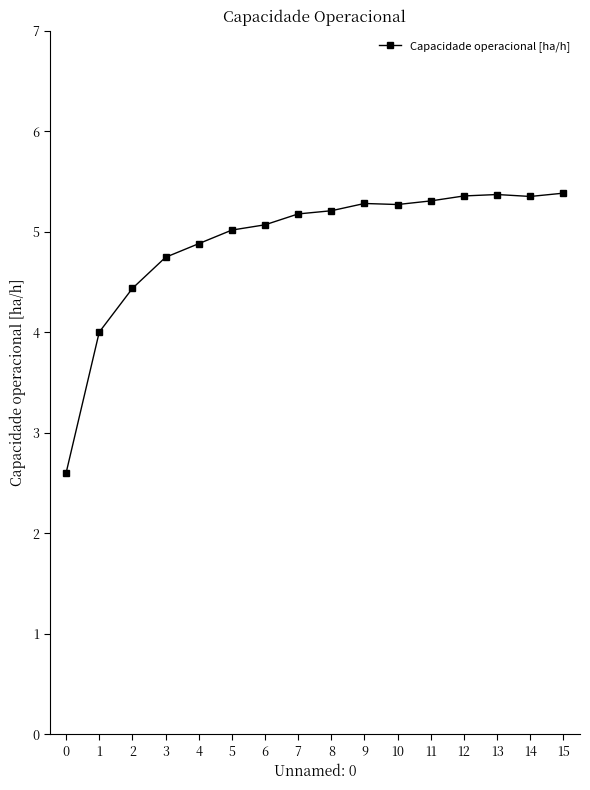

How many lines are shown in the chart?

1